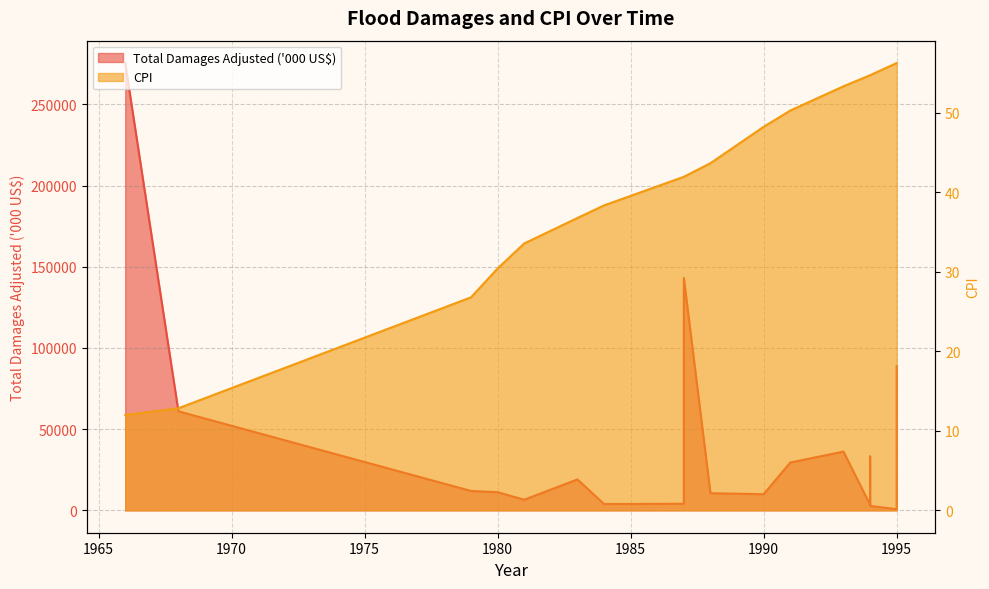

Between 1994 and 1995, which is larger?

1995